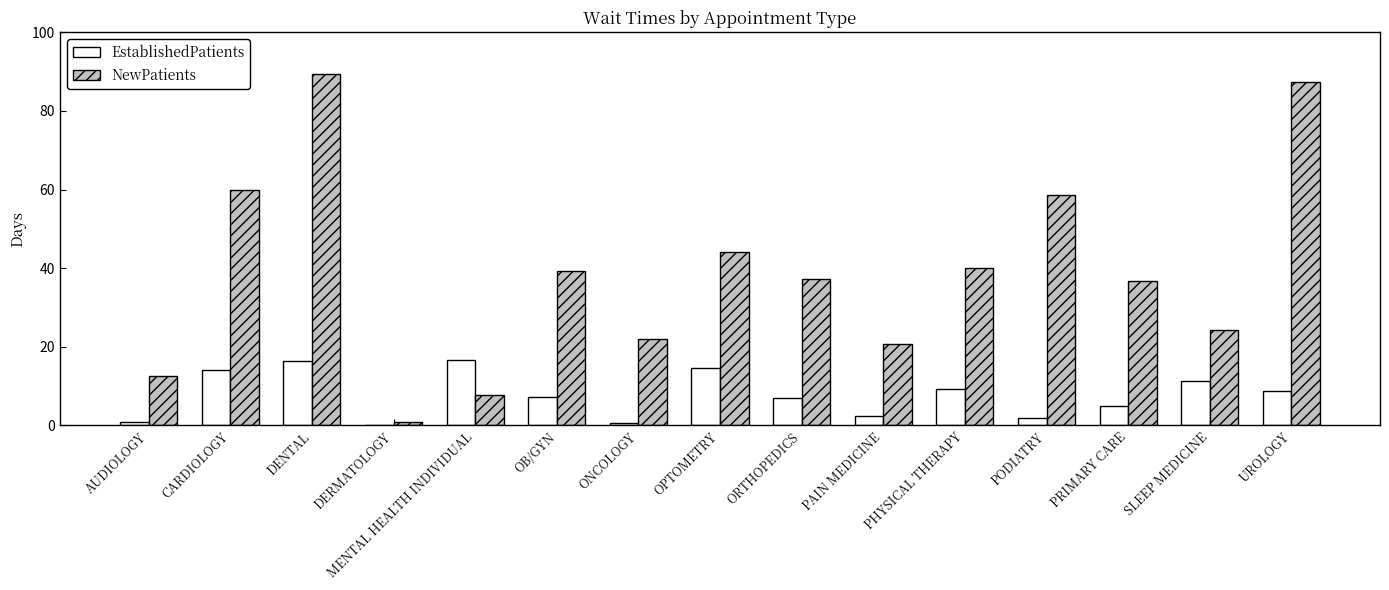

The value of NewPatients at DENTAL is 25.3. True or false?

False